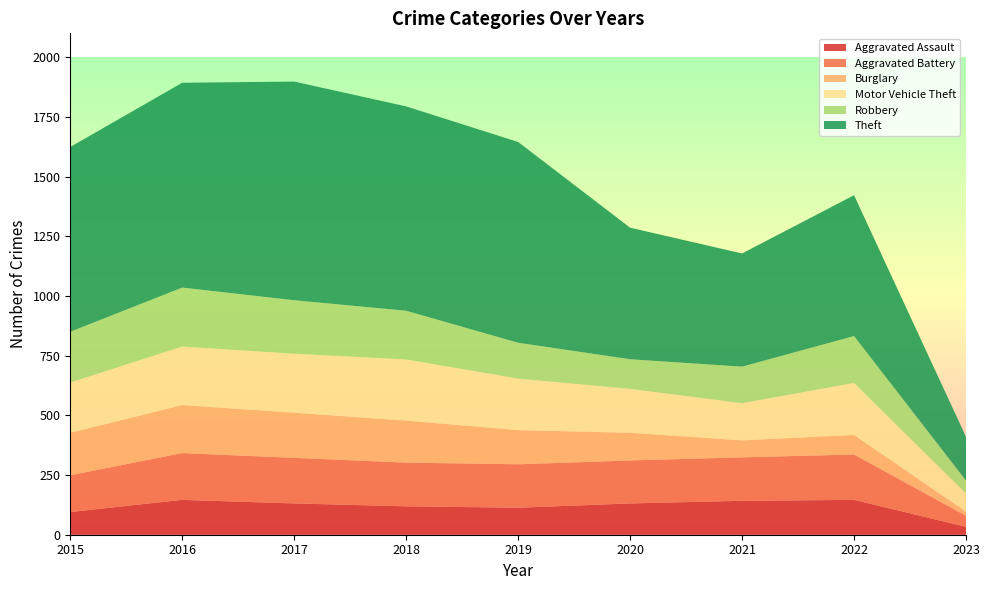

Reading left to right, what are all the values shown in this chart?

Aggravated Assault: 2015=95	2016=146	2017=131	2018=119	2019=113	2020=131	2021=142	2022=146	2023=33
Aggravated Battery: 2015=154	2016=196	2017=191	2018=183	2019=182	2020=180	2021=182	2022=190	2023=46
Burglary: 2015=178	2016=201	2017=189	2018=176	2019=143	2020=116	2021=71	2022=82	2023=17
Motor Vehicle Theft: 2015=211	2016=245	2017=247	2018=256	2019=216	2020=184	2021=156	2022=218	2023=77
Robbery: 2015=212	2016=247	2017=224	2018=204	2019=150	2020=124	2021=153	2022=196	2023=54
Theft: 2015=774	2016=858	2017=916	2018=856	2019=841	2020=551	2021=474	2022=590	2023=183